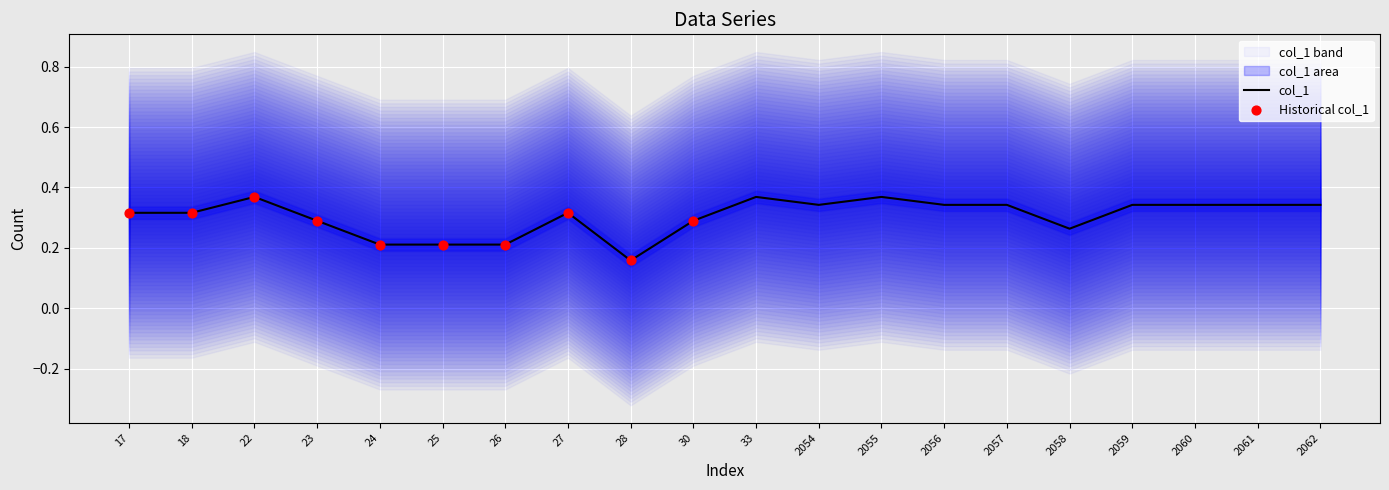

Which has a higher value, 17 or 25?

17